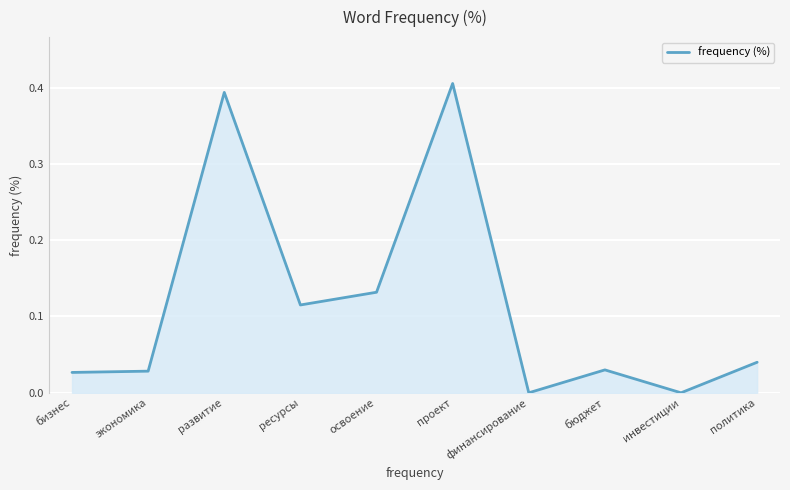

What position from the right is политика?

1